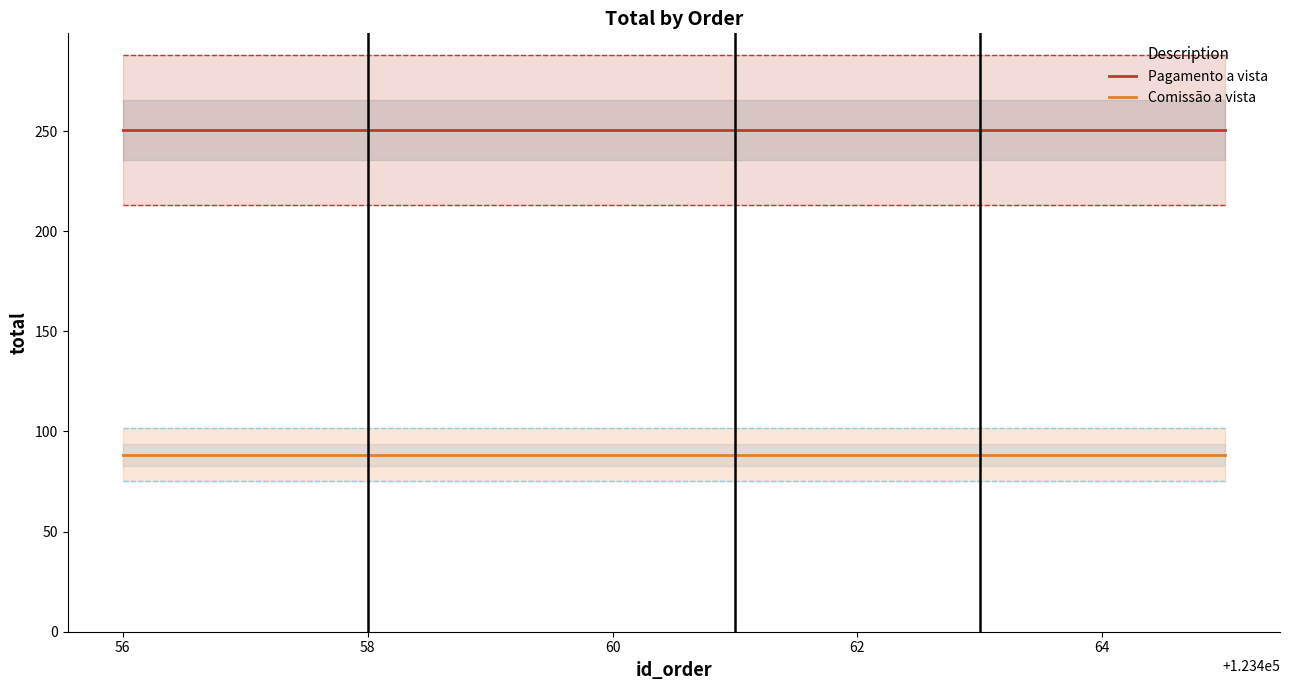

Is this an area chart (filled region under the line)?

No